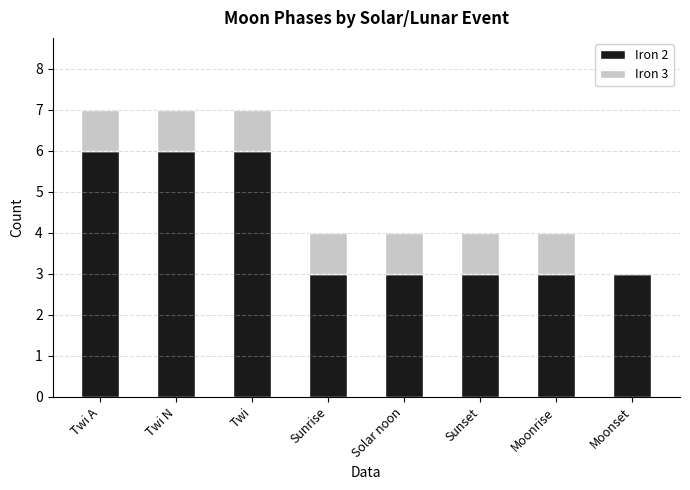

The value of Iron 2 at Twi A is 6. True or false?

True